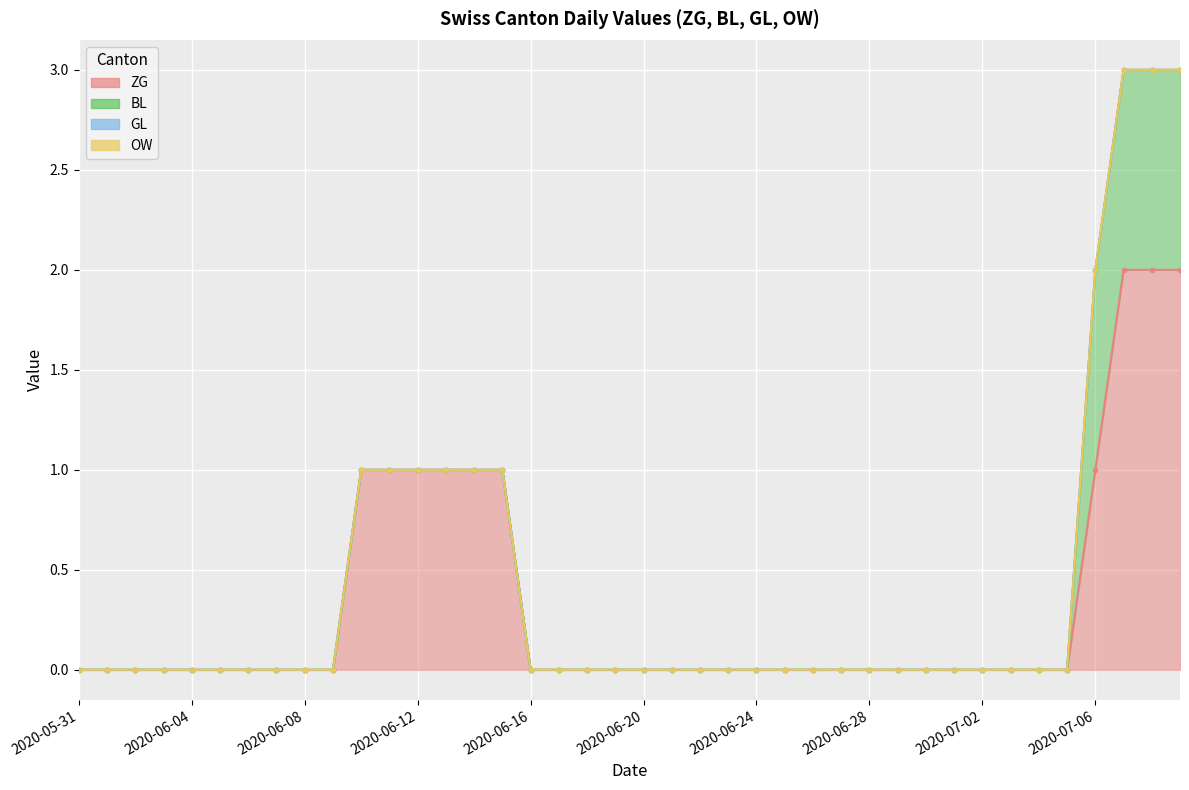

Reading right to left, list all the values displayed in this chart.

ZG: 2	2	2	1	0	0	0	0	0	0	0	0	0	0	0	0	0	0	0	0	0	0	0	0	1	1	1	1	1	1	0	0	0	0	0	0	0	0	0	0
BL: 1	1	1	1	0	0	0	0	0	0	0	0	0	0	0	0	0	0	0	0	0	0	0	0	0	0	0	0	0	0	0	0	0	0	0	0	0	0	0	0
GL: 0	0	0	0	0	0	0	0	0	0	0	0	0	0	0	0	0	0	0	0	0	0	0	0	0	0	0	0	0	0	0	0	0	0	0	0	0	0	0	0
OW: 0	0	0	0	0	0	0	0	0	0	0	0	0	0	0	0	0	0	0	0	0	0	0	0	0	0	0	0	0	0	0	0	0	0	0	0	0	0	0	0